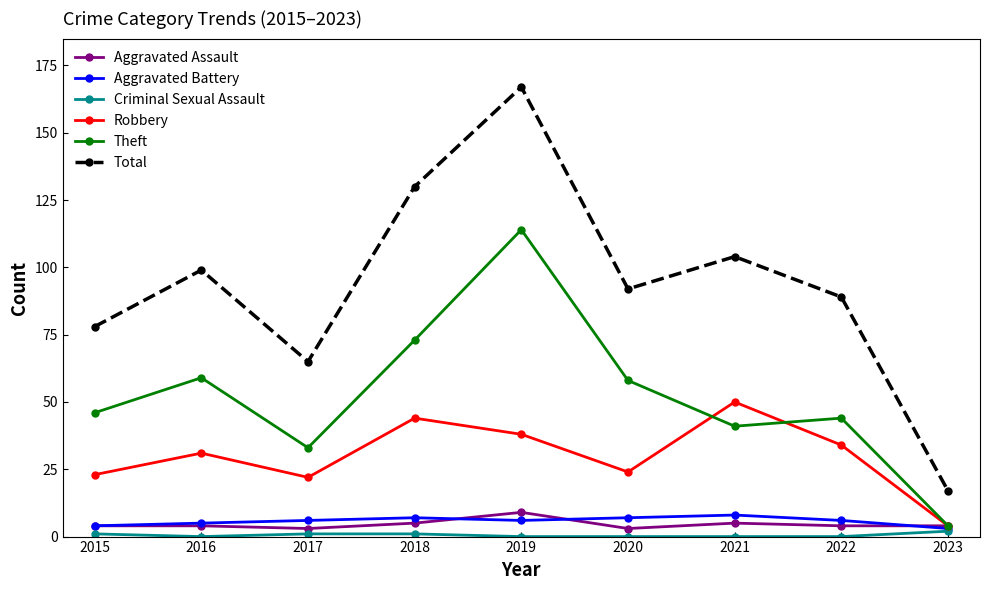

Which category has the highest value across all series?

2019